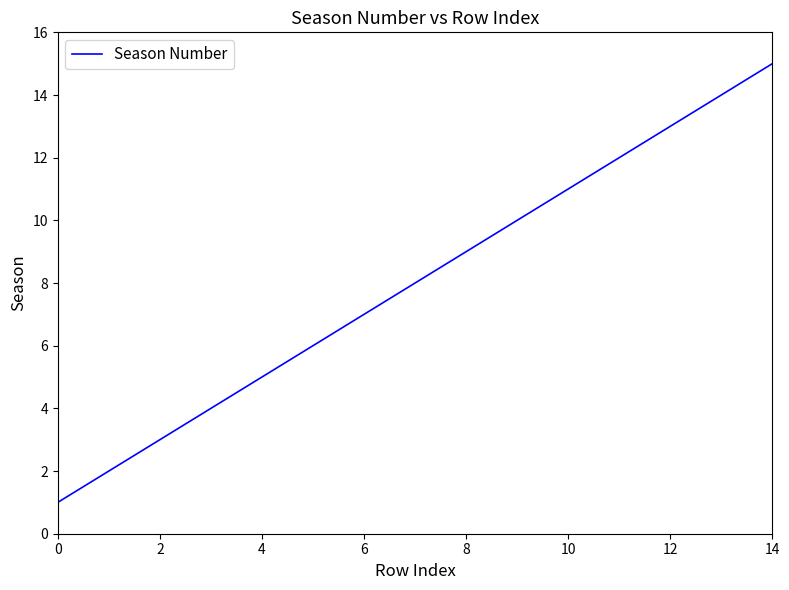

What is the maximum value shown in the chart?

15